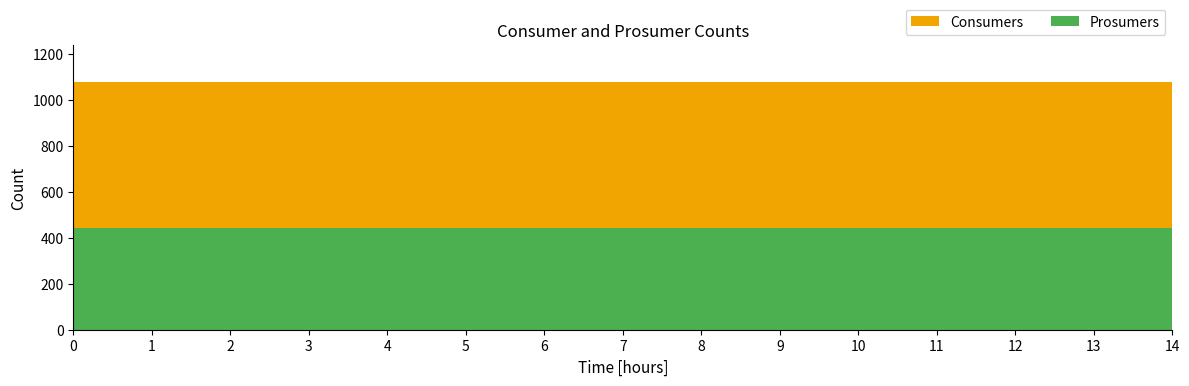

Reading right to left, list all the values displayed in this chart.

Consumers: 14=635	13=635	12=635	11=635	10=635	9=635	8=635	7=635	6=635	5=635	4=635	3=635	2=635	1=635	0=635
Prosumers: 14=440	13=440	12=440	11=440	10=440	9=440	8=440	7=440	6=440	5=440	4=440	3=440	2=440	1=440	0=440